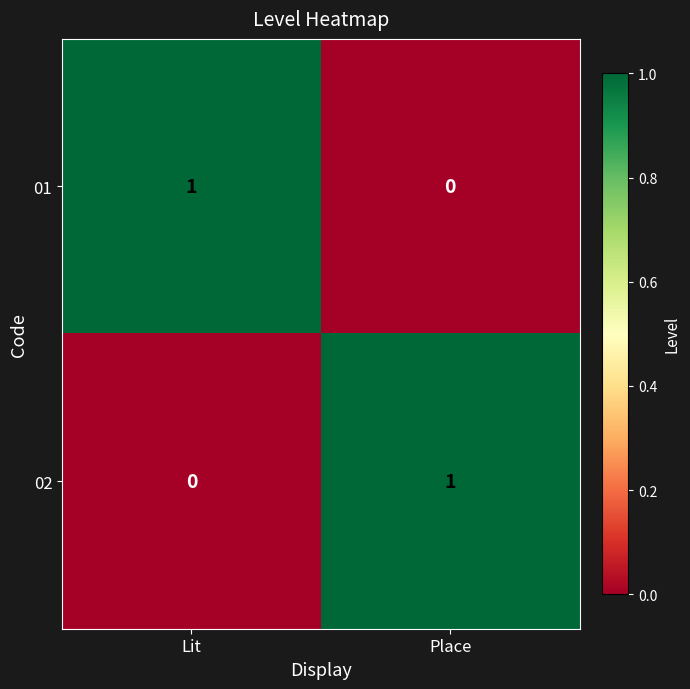

What is the maximum value shown in the chart?

1